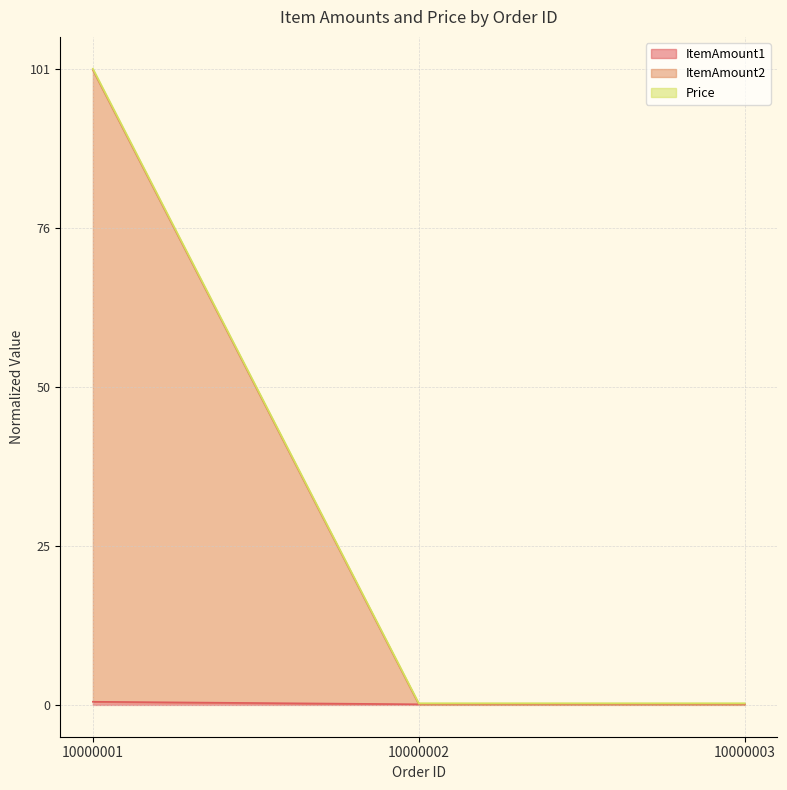

The Price series shows 0.5 at 10000003. True or false?

False